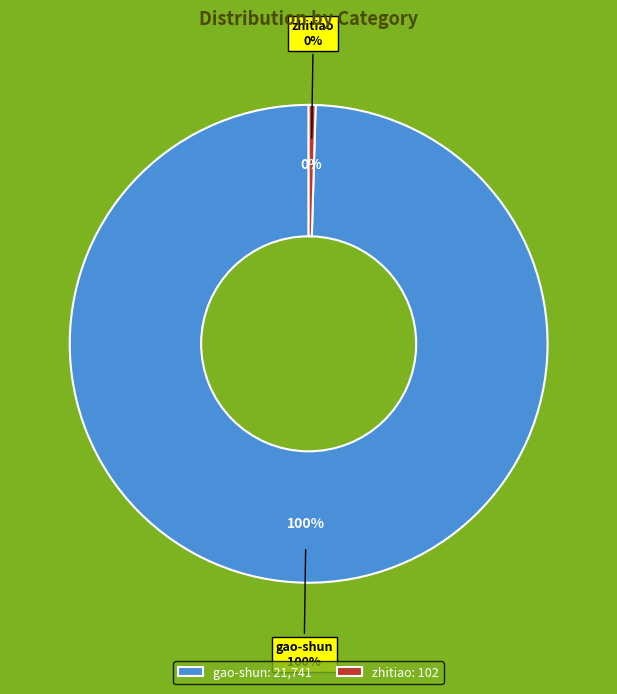

Which category accounts for the majority?

gao-shun